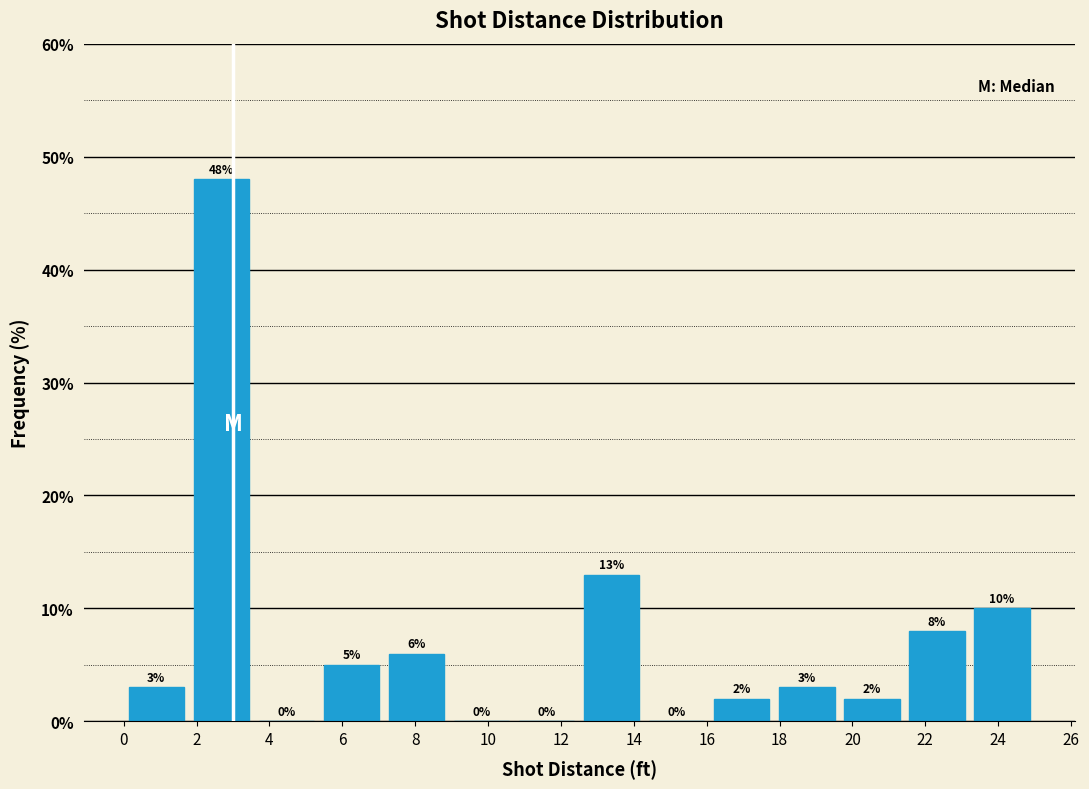

Which range on the x-axis has the tallest bar?

1.8 to 3.6